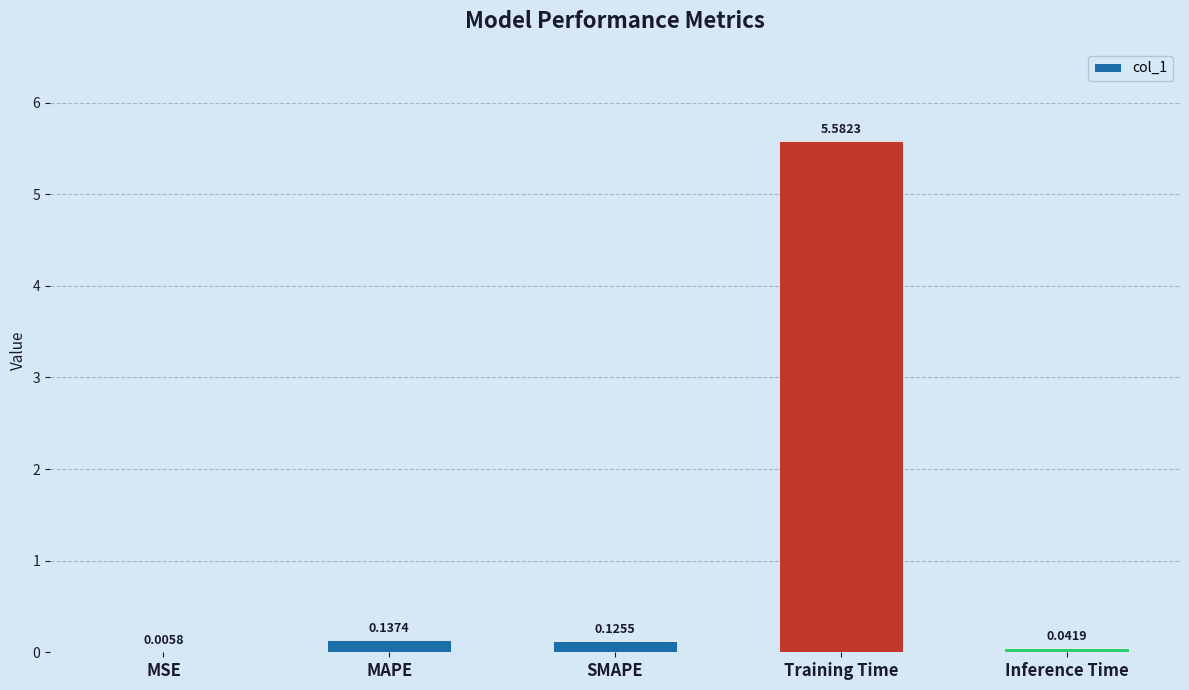

What is the maximum value shown in the chart?

5.6